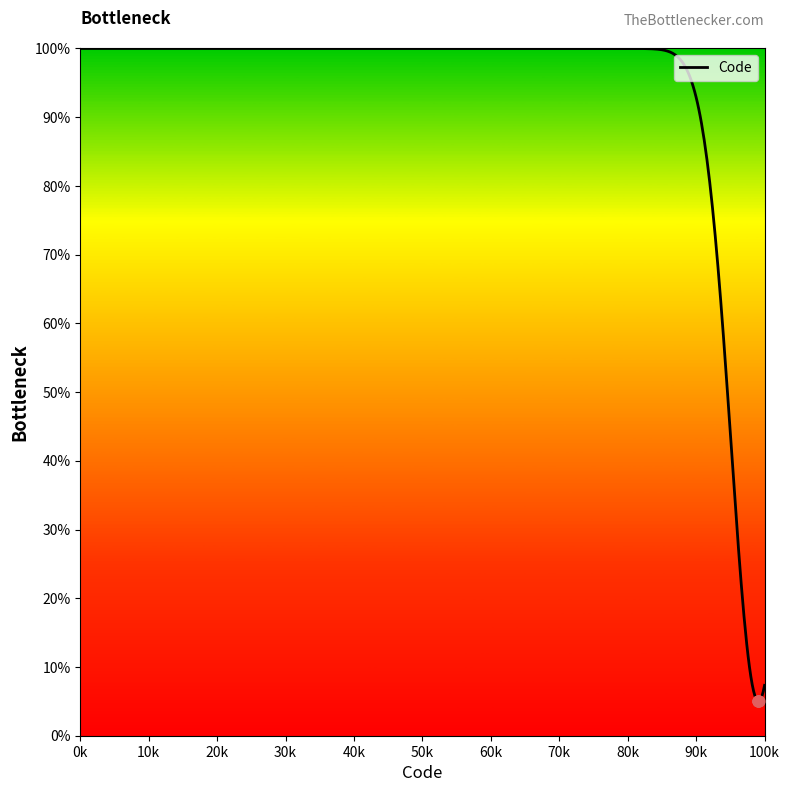

What is the ratio of the value at 99115 to the value at 99106?

1.0